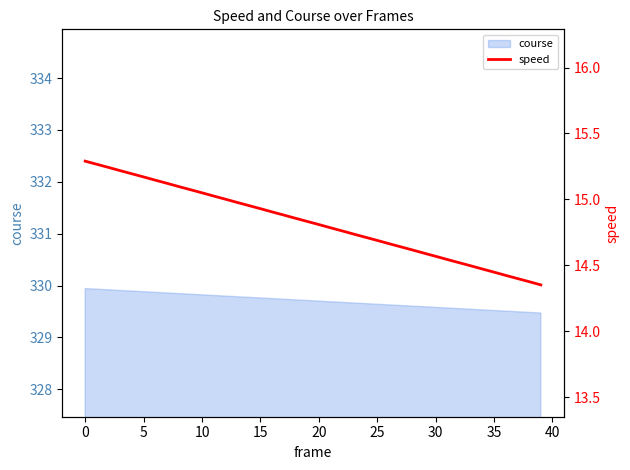

How many categories are shown in the chart?

40